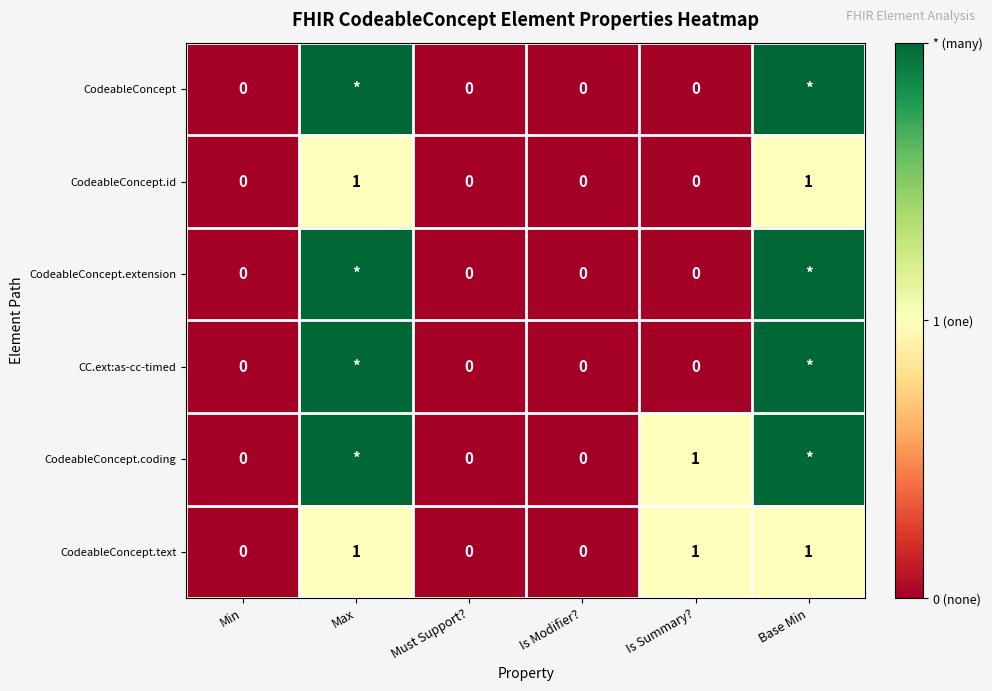

At how many categories does at least one series exceed 1?

2